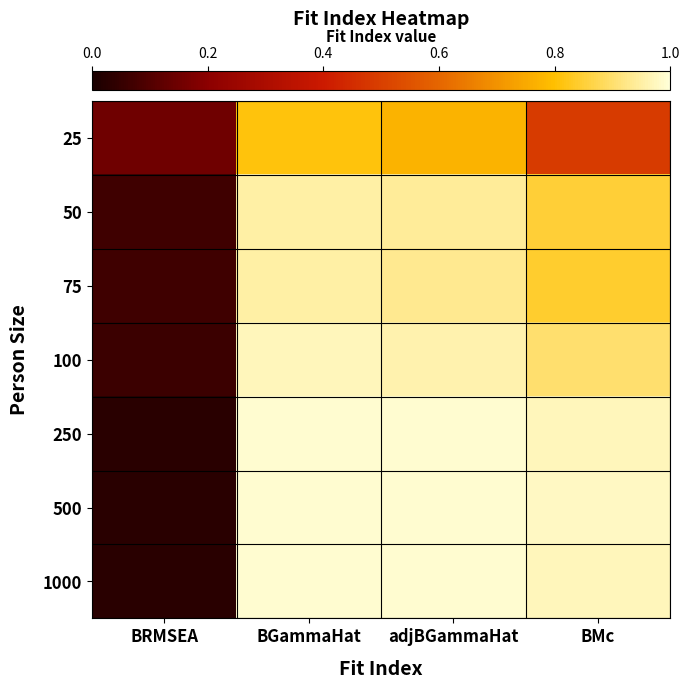

What is the difference between the highest and lowest values at BGammaHat?

0.2